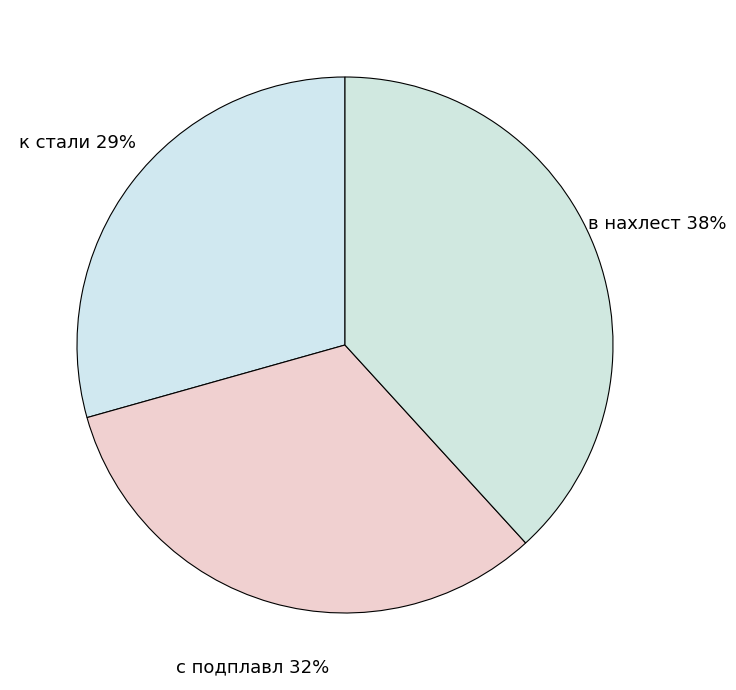

What is the largest slice in the pie chart?

в нахлест